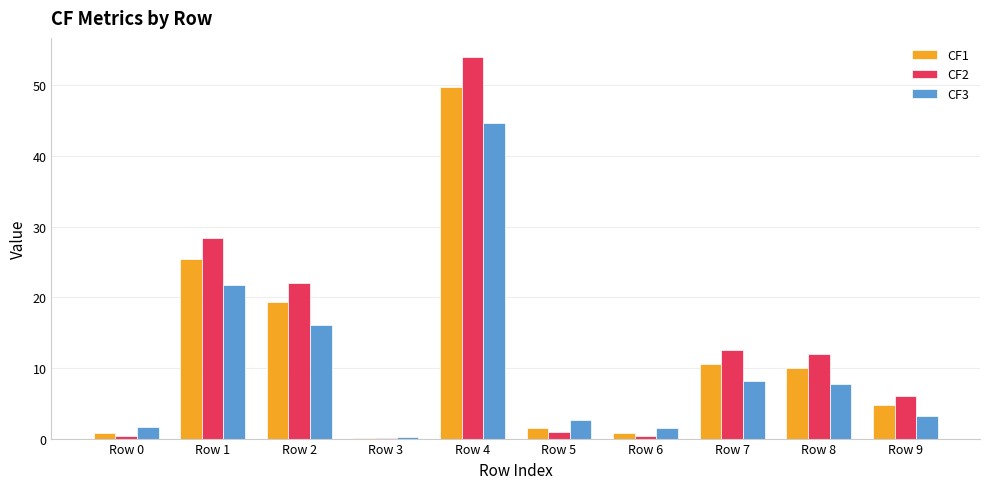

What is the difference between the CF1 values at Row 6 and Row 3?

0.7